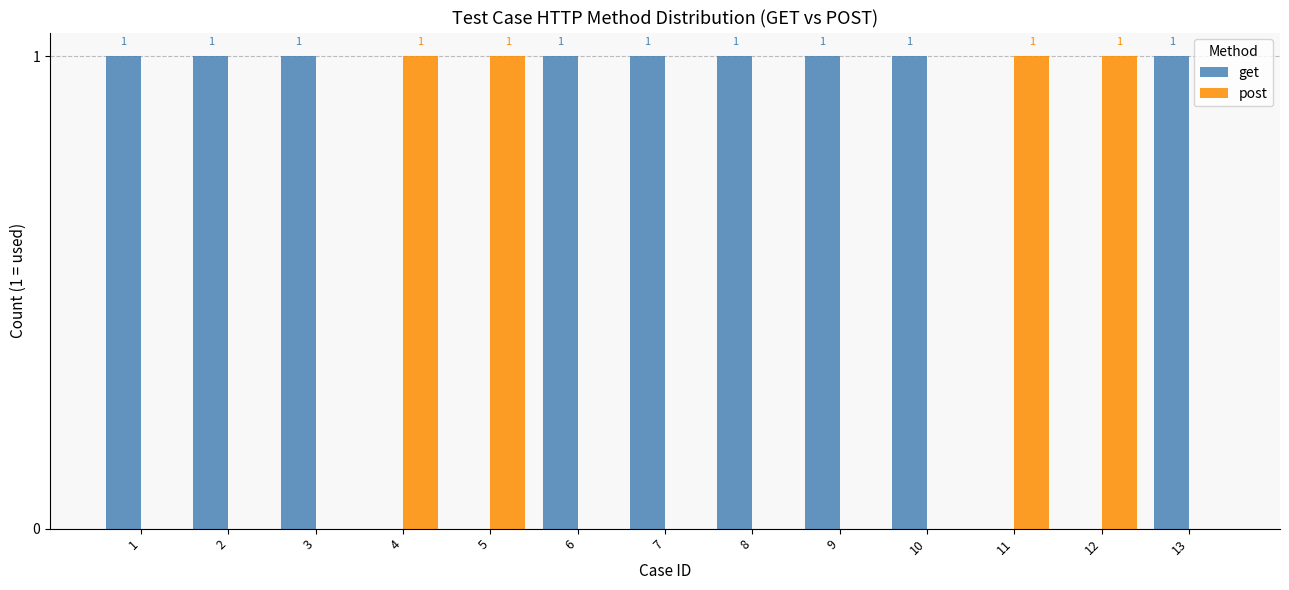

How many data points in post are above 0?

4